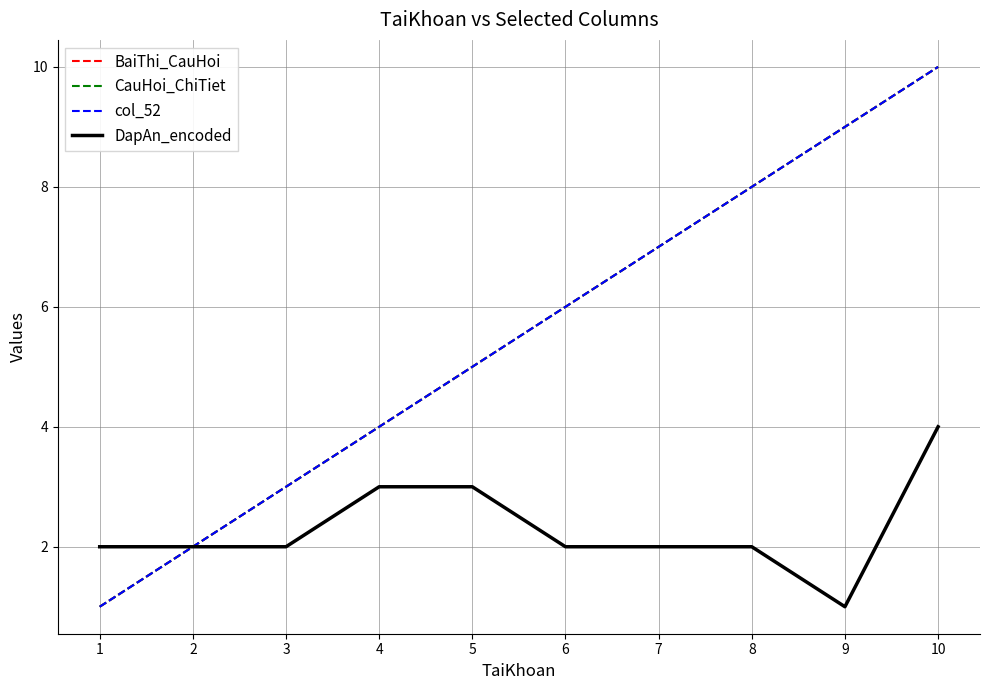

What is the total value across all series at 1?

5